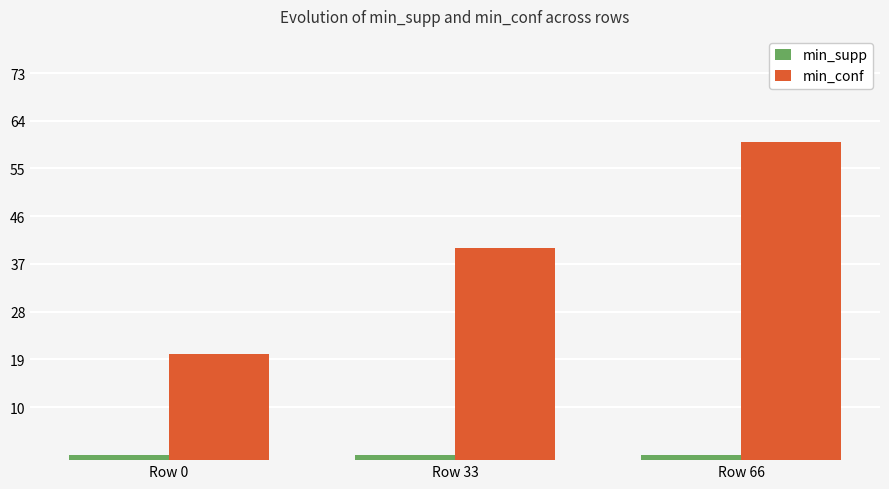

Which series has the widest spread of values?

min_conf